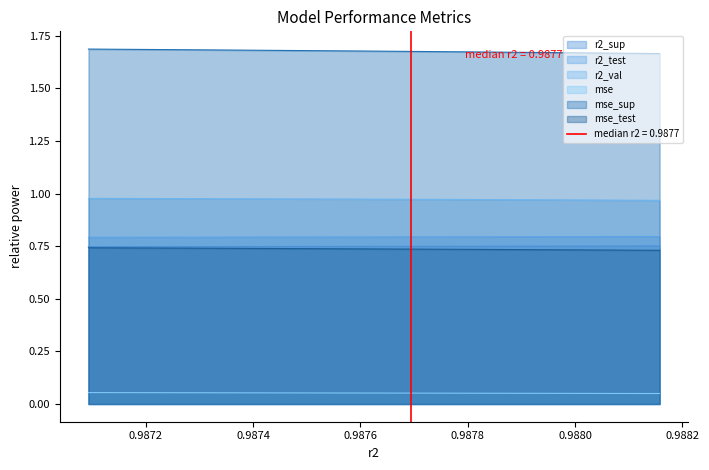

What is the value of the r2_test point at the 2nd from the left?

0.8